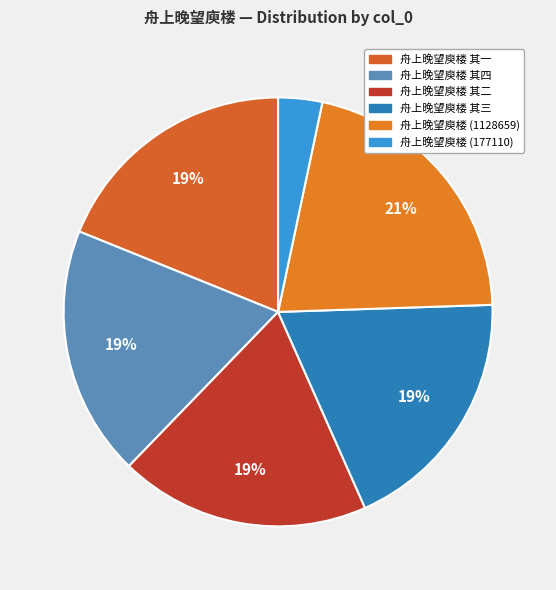

Rank the categories by value from highest to lowest.

舟上晚望庾楼 (1128659), 舟上晚望庾楼 其四, 舟上晚望庾楼 其二, 舟上晚望庾楼 其三, 舟上晚望庾楼 其一, 舟上晚望庾楼 (177110)